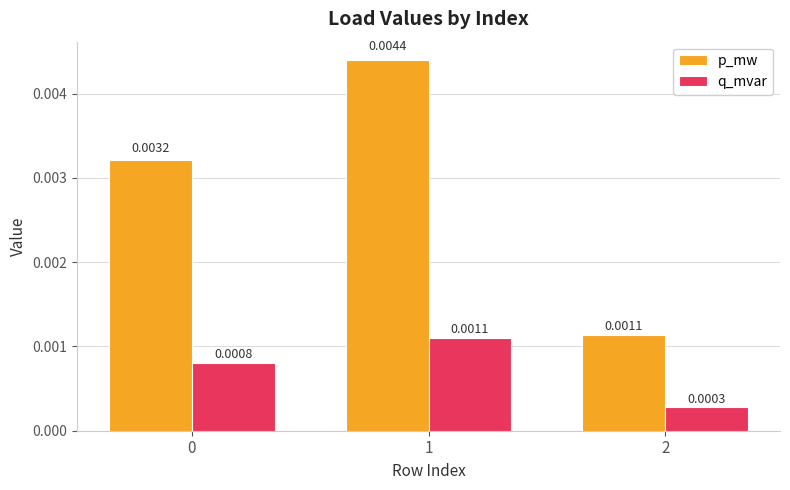

Which series has the widest spread of values?

p_mw